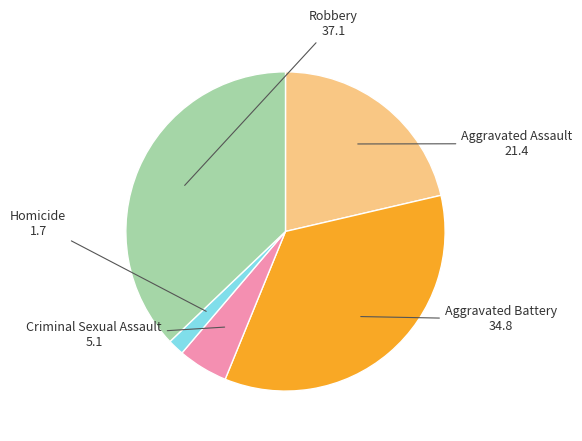

Does any single category account for the majority?

No